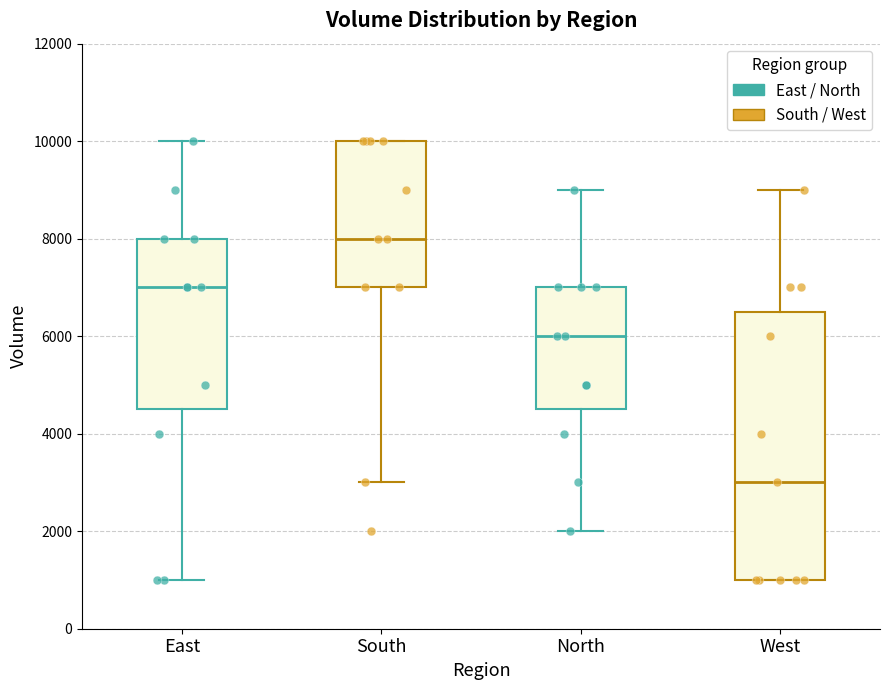

Comparing the boxes themselves (not the whiskers), which one is the tallest?

West